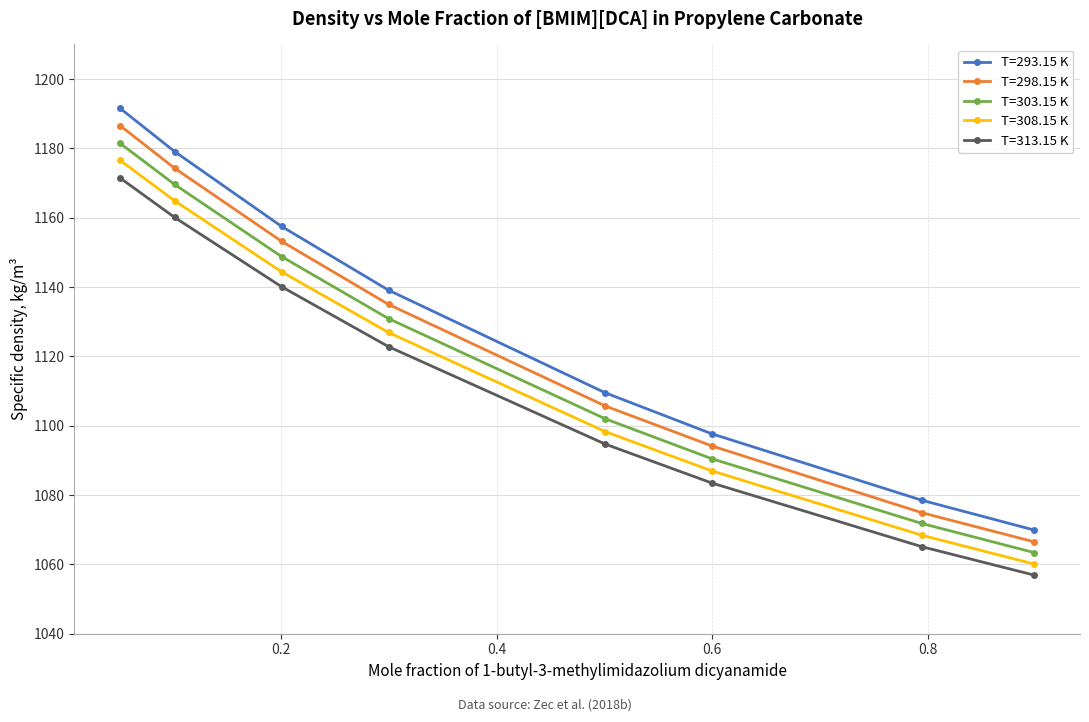

Rank the series by their average value, from highest to lowest.

T=293.15 K, T=298.15 K, T=303.15 K, T=308.15 K, T=313.15 K